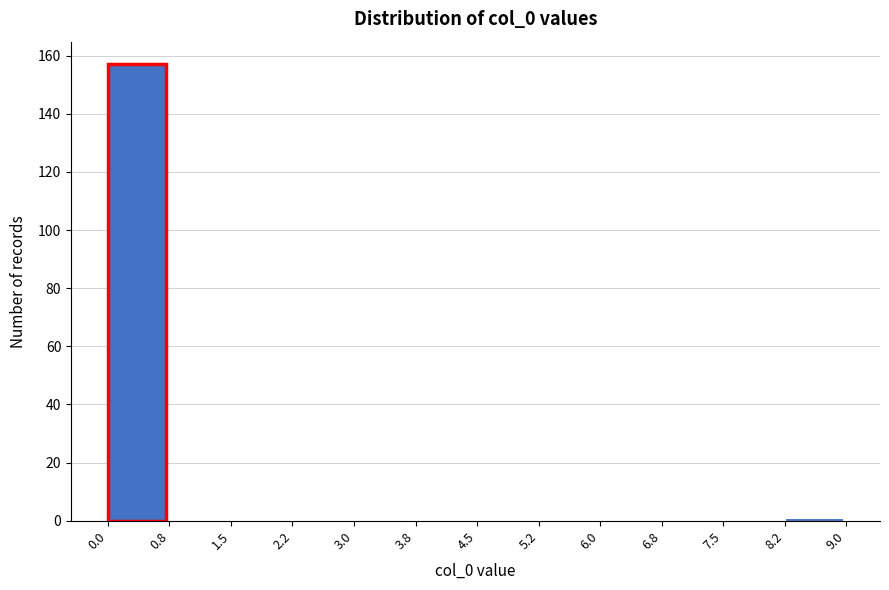

How tall is the bar that spans 0.0 to 0.8 on the x-axis? The values are not printed on the chart, so give them approximately, as read against the axis.

158